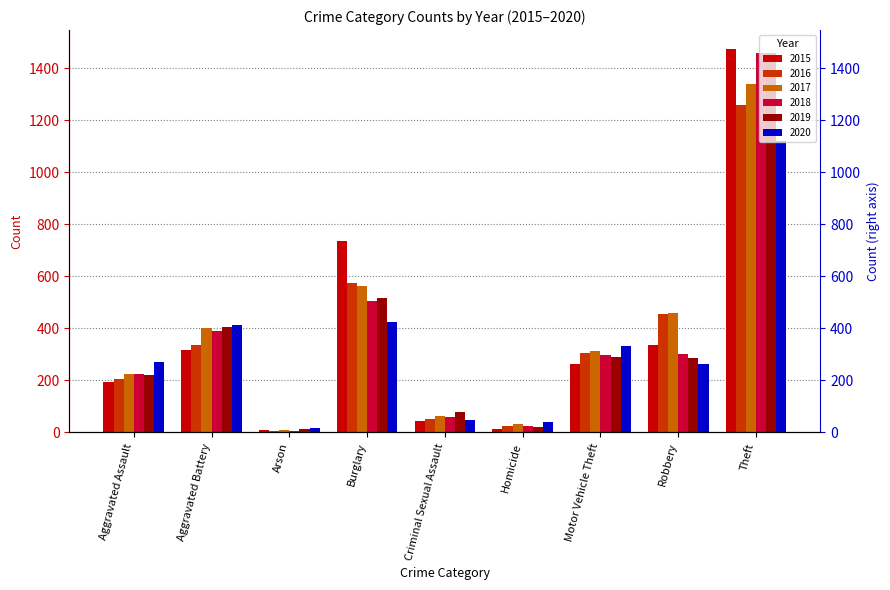

The value of 2017 at Criminal Sexual Assault is 62. True or false?

True